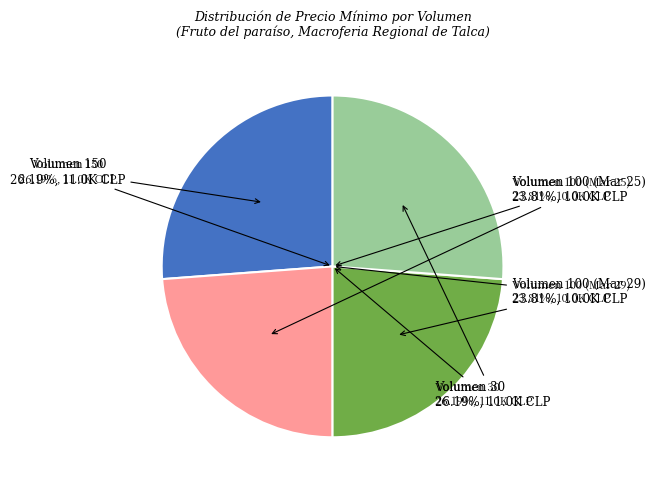

What is the ratio of the value at 150 to the value at 100?

1.1